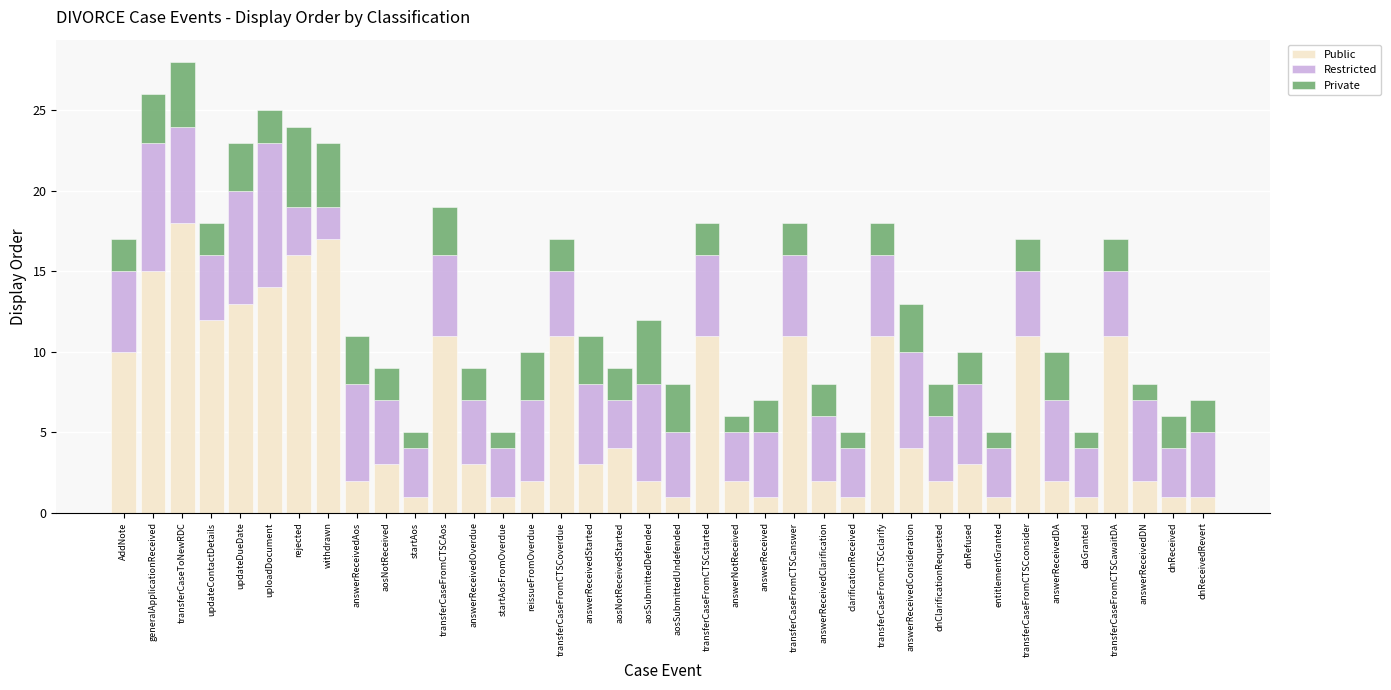

How many series are shown in this chart?

3